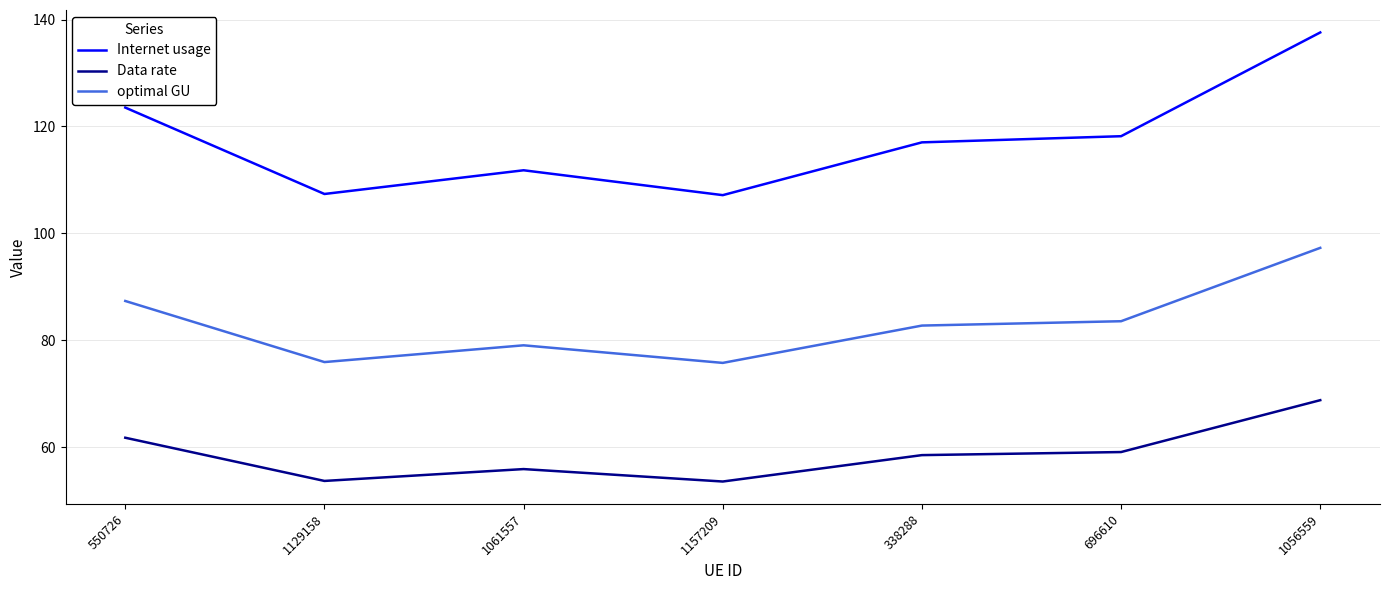

What is the maximum value for optimal GU?

97.3